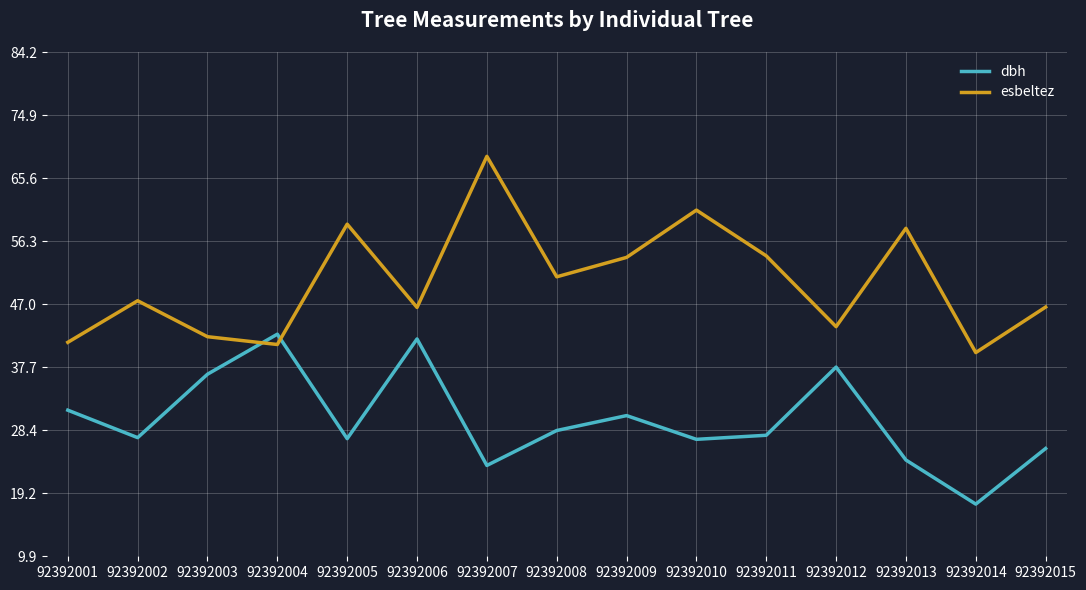

What is the minimum value for dbh?

17.6